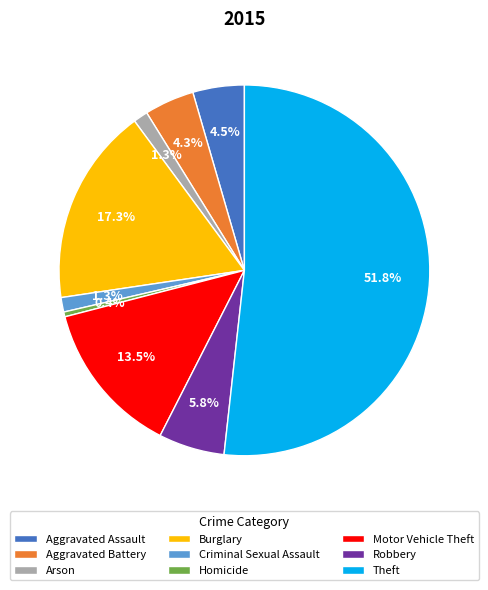

True or false: Criminal Sexual Assault accounts for 14% of the total.

False